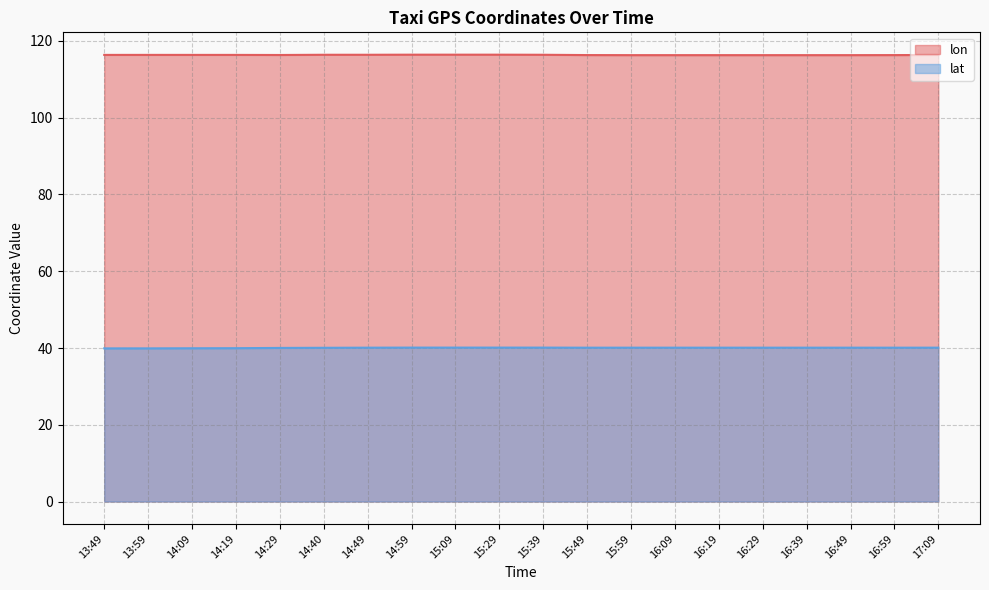

Reading right to left, list all the values displayed in this chart.

lon: 17:09=116.4	16:59=116.3	16:49=116.3	16:39=116.3	16:29=116.3	16:19=116.3	16:09=116.3	15:59=116.3	15:49=116.3	15:39=116.4	15:29=116.4	15:09=116.4	14:59=116.4	14:49=116.4	14:40=116.4	14:29=116.4	14:19=116.4	14:09=116.4	13:59=116.4	13:49=116.4
lat: 17:09=40.1	16:59=40.1	16:49=40.1	16:39=40.1	16:29=40.1	16:19=40.1	16:09=40.1	15:59=40.1	15:49=40.1	15:39=40.1	15:29=40.1	15:09=40.1	14:59=40.1	14:49=40.1	14:40=40.1	14:29=40.0	14:19=40.0	14:09=39.9	13:59=39.9	13:49=39.9